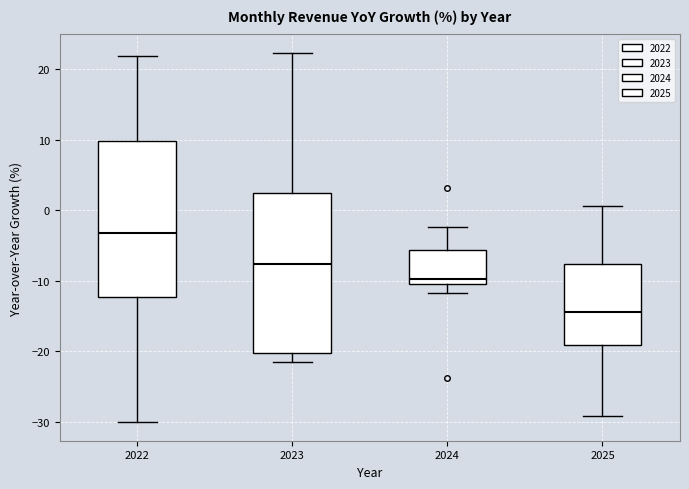

Reading left to right, transcribe this box plot: for each box, give where its median line is, the range the box spans, and where its two whiskers end, as read against the y-axis. The values are not printed on the chart, so give them approximately, as read against the axis.

2022: median -3, box -12 to 10, whiskers -30 to 22
2023: median -8, box -20 to 2, whiskers -21 to 22
2024: median -10 (just above the box's lower edge), box -10 to -6, whiskers -12 to -2
2025: median -14, box -19 to -8, whiskers -29 to 1